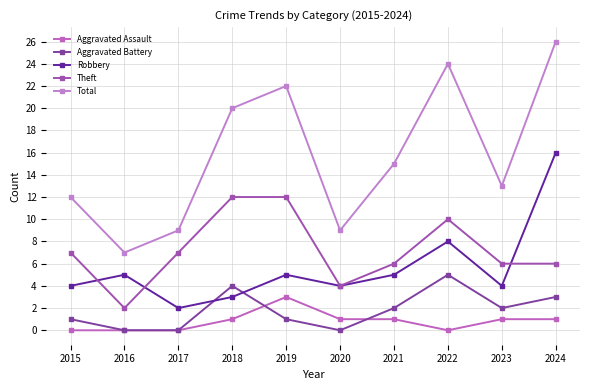

Where is the first local maximum for Robbery?

2016